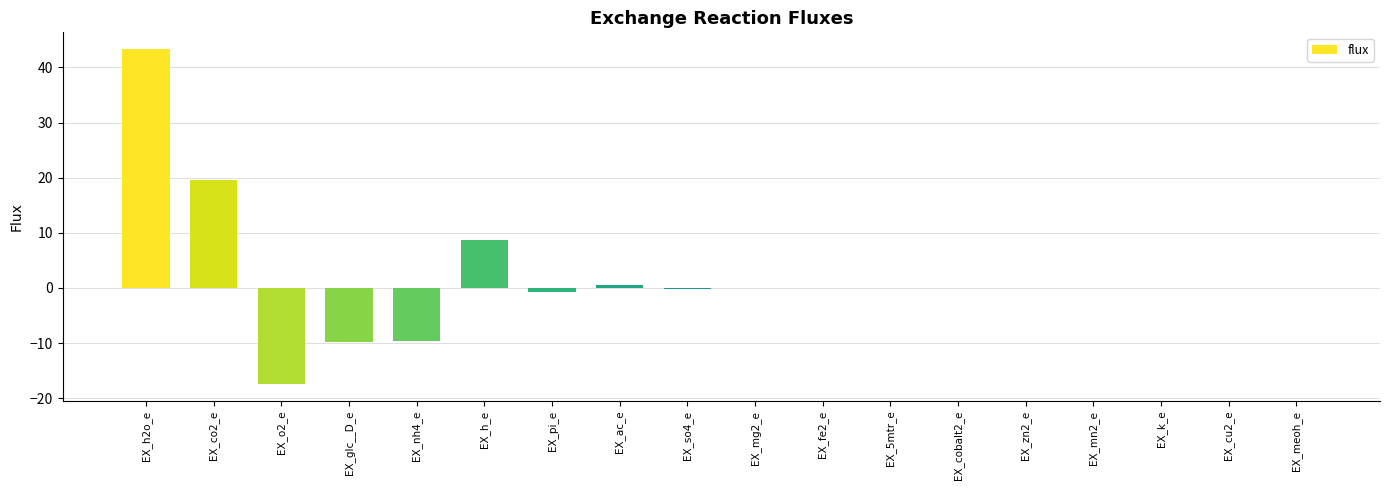

How many categories are shown in the chart?

18